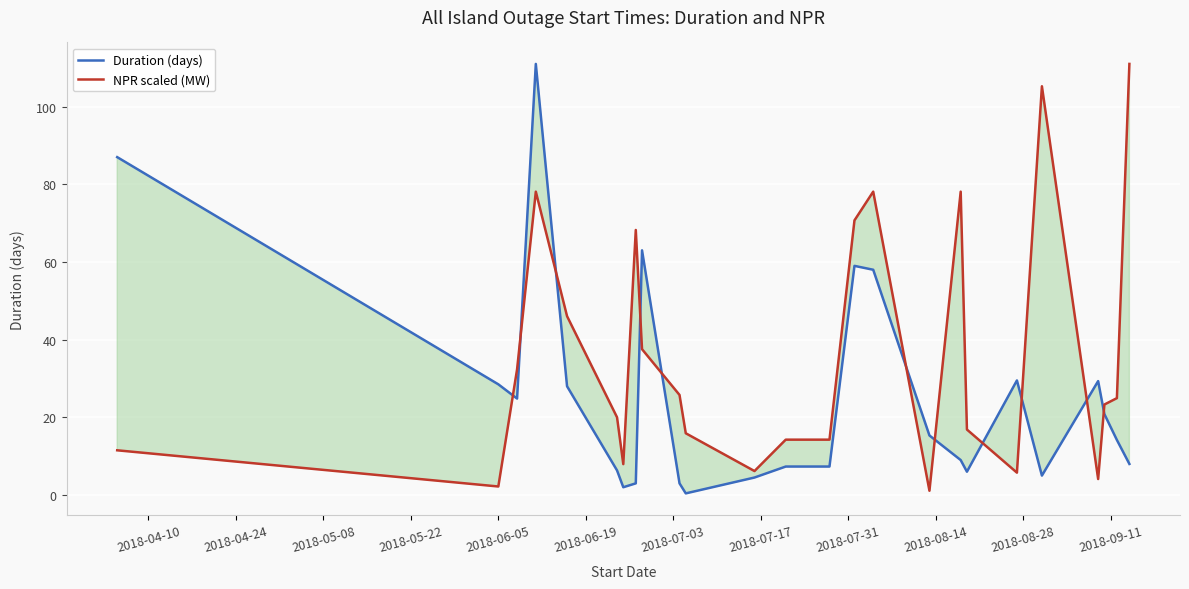

Reading left to right, transcribe all the data shown in this chart.

Duration (days): 87.0	28.5	24.8	111.0	28.0	6.3	2.0	3.0	63.0	3.0	0.4	4.5	7.3	7.3	59.0	58.0	15.3	9.0	6.0	29.5	5.0	29.3	20.8	14.2	8.0
NPR scaled (MW): 11.5	2.2	32.3	78.1	46.0	20.0	7.9	68.2	37.5	25.8	15.9	6.2	14.3	14.3	70.7	78.1	1.1	78.1	16.9	5.8	105.2	4.1	23.3	24.9	111.0